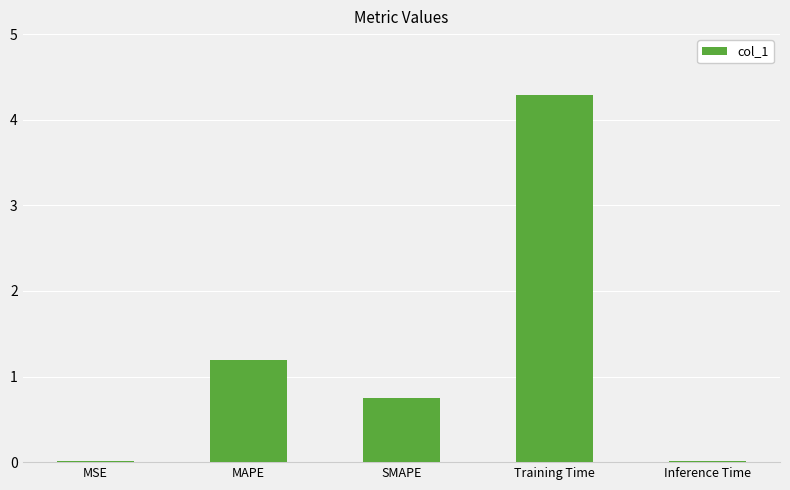

What is the greatest value displayed?

4.3